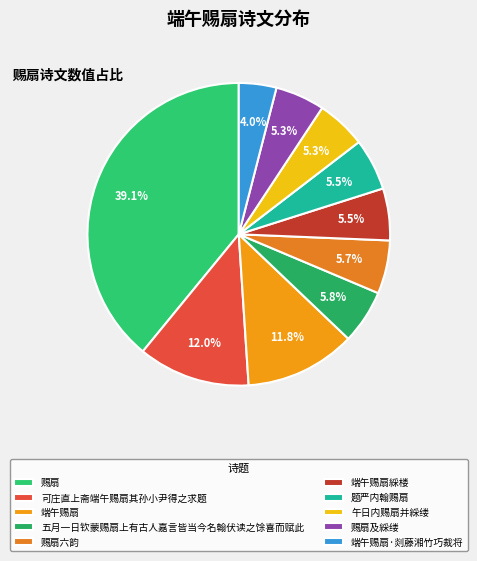

What is the largest slice in the pie chart?

赐扇